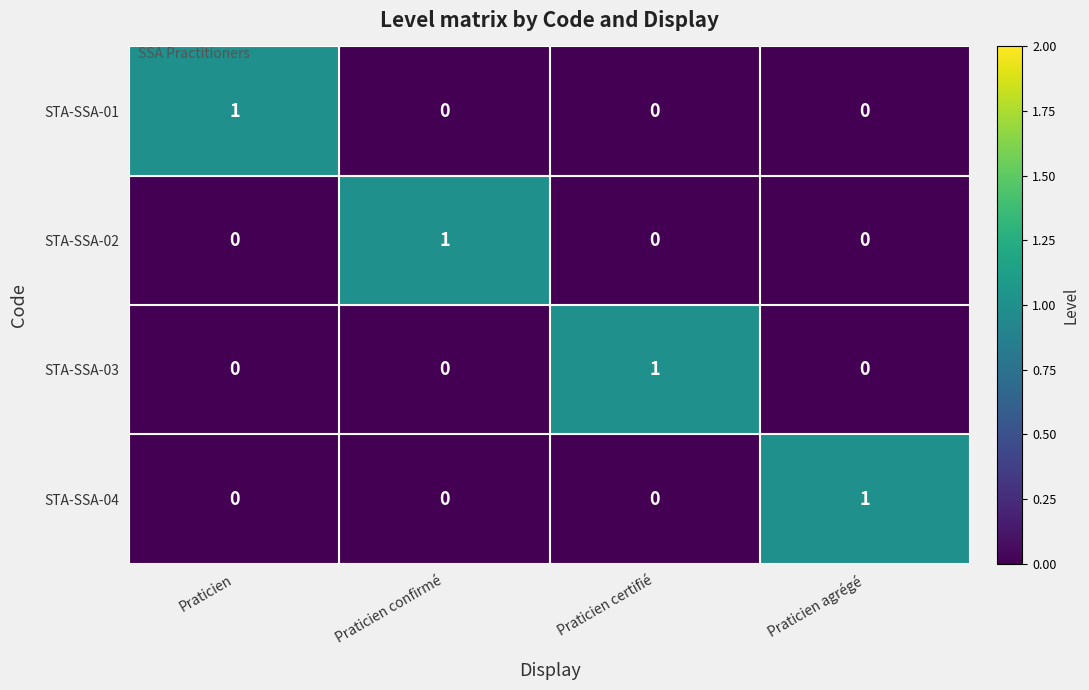

At how many categories does at least one series exceed 0?

4